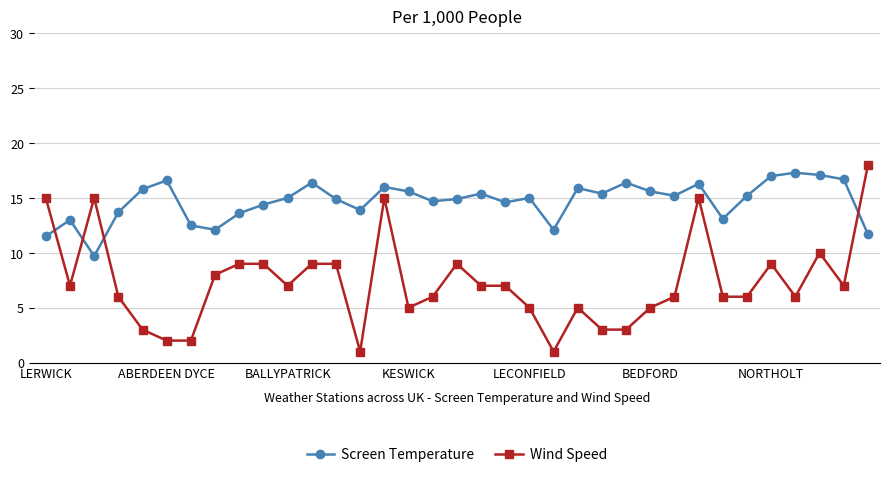

Count the number of data series in this chart.

2